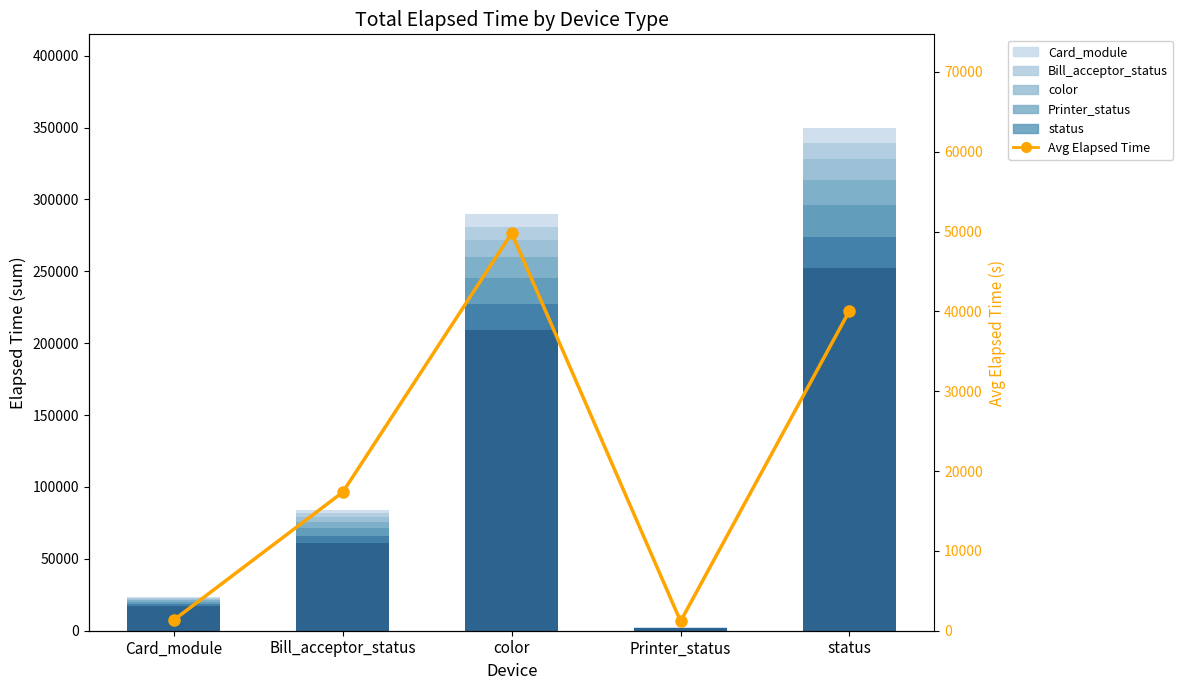

Which series has the largest total across all categories?

Elapsed (shade 1)